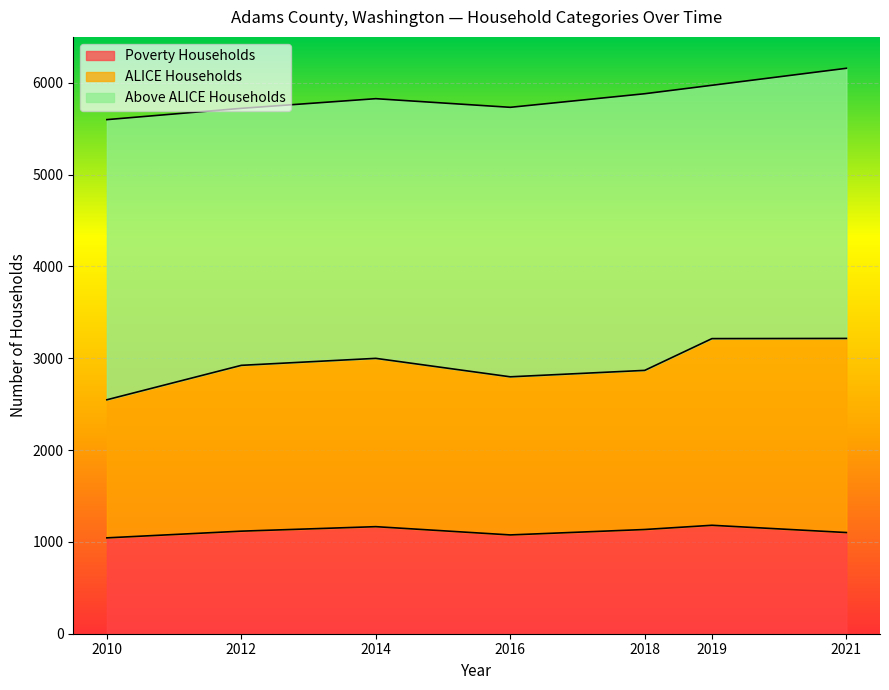

The value of Poverty Households at 2014 is 1166. True or false?

True